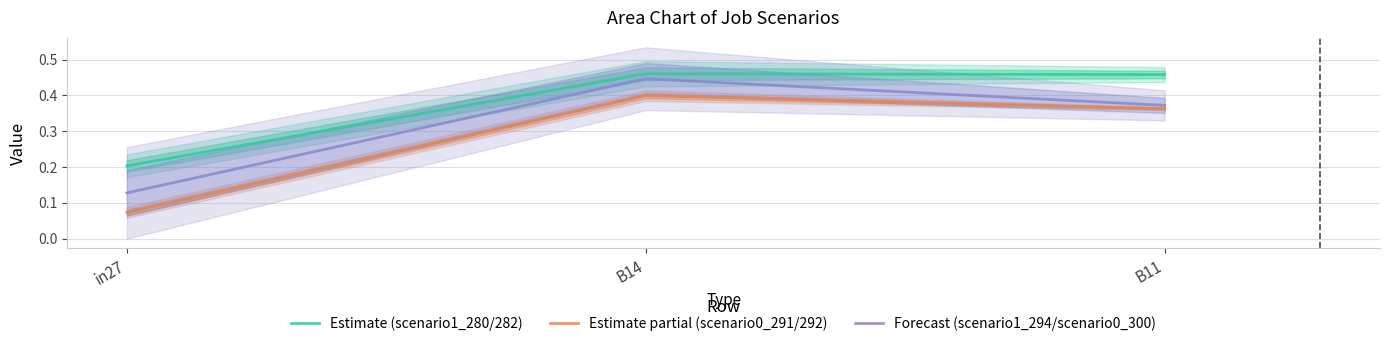

Rank the series by their average value, from highest to lowest.

Estimate (scenario1_280/282), Forecast (scenario1_294/scenario0_300), Estimate partial (scenario0_291/292)